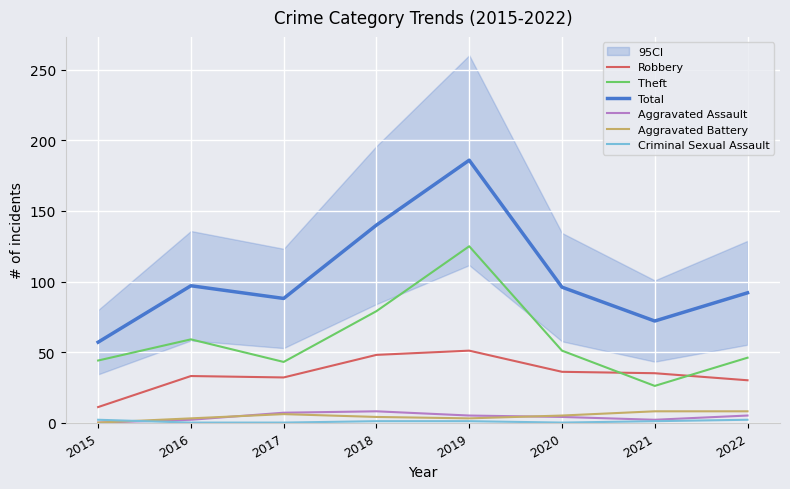

Rank the series at 2017 from lowest to highest value.

Criminal Sexual Assault, Aggravated Battery, Aggravated Assault, Robbery, Theft, Total